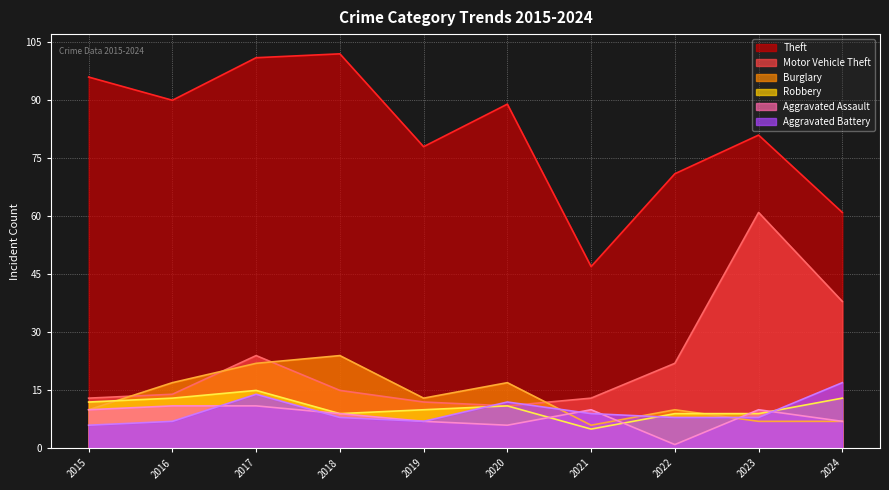

Does the chart display data point markers on the line(s)?

No